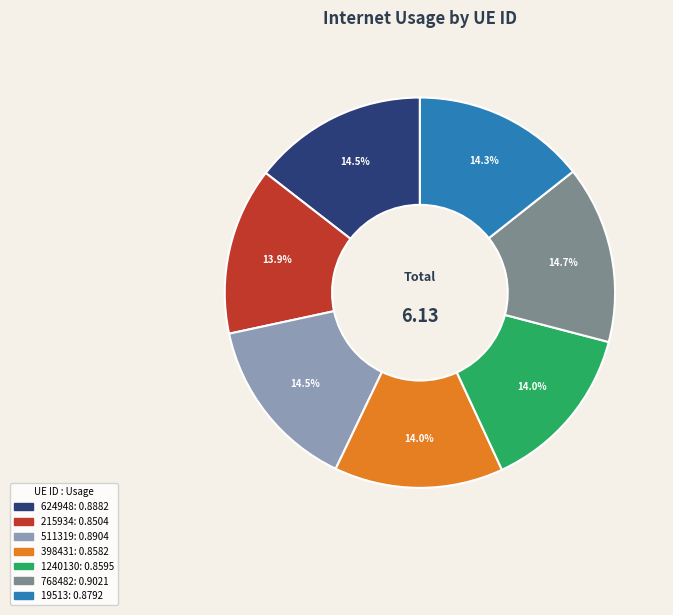

Does any single category account for the majority?

No